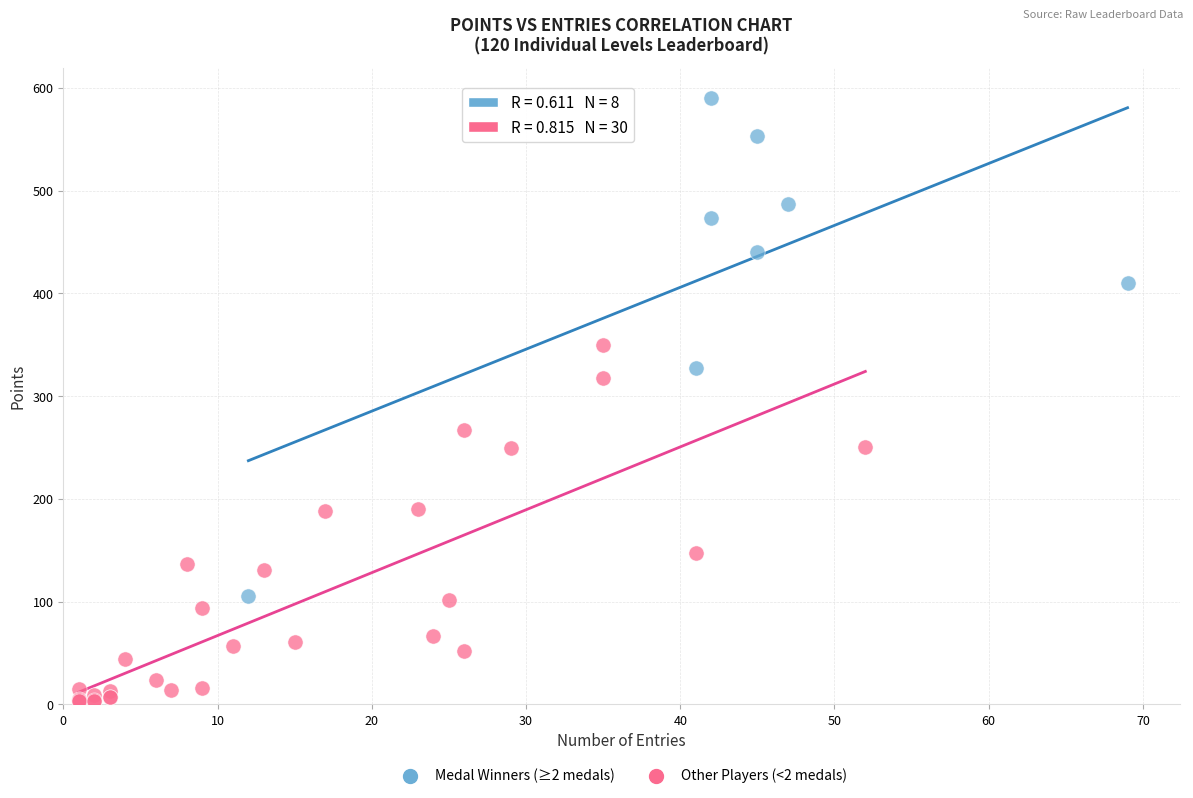

Which series contains the lowest Y value?

Other Players (<2 medals)